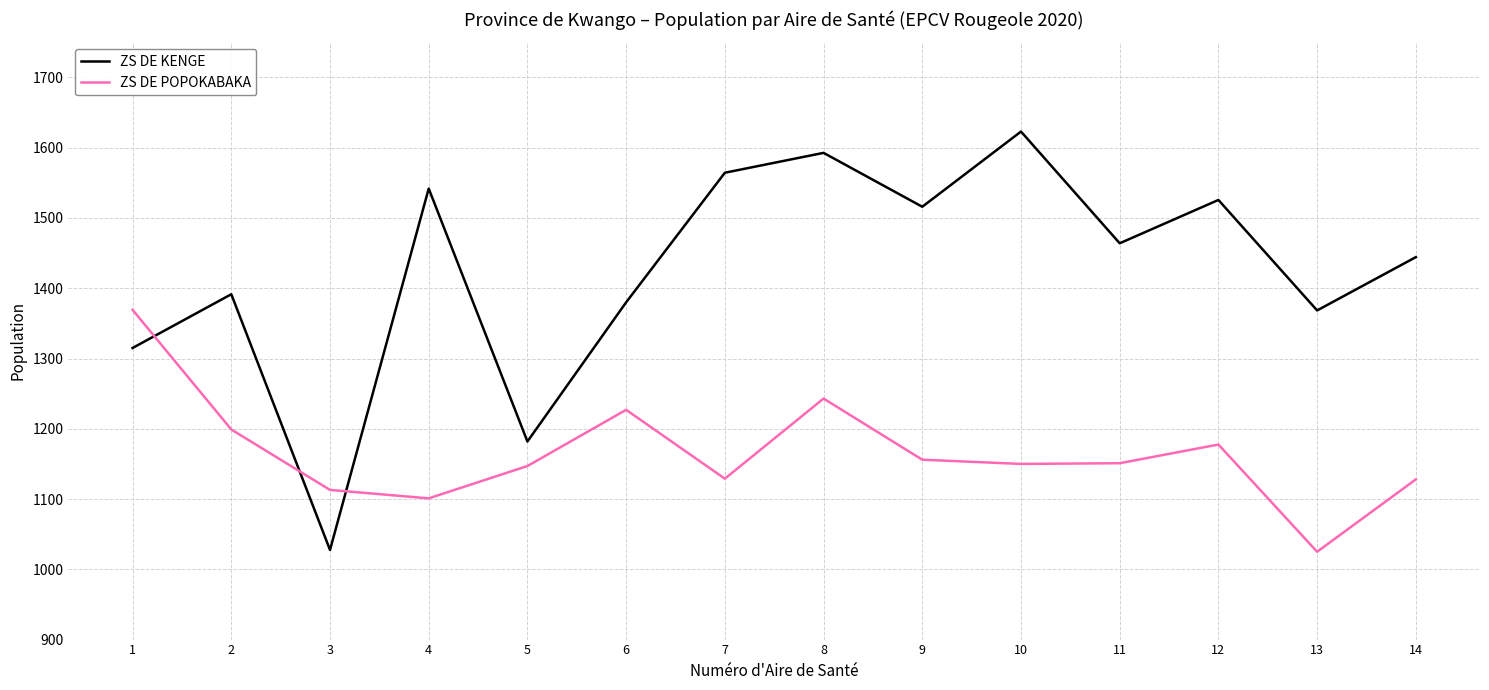

At which label is ZS DE POPOKABAKA closest to 1197?

2